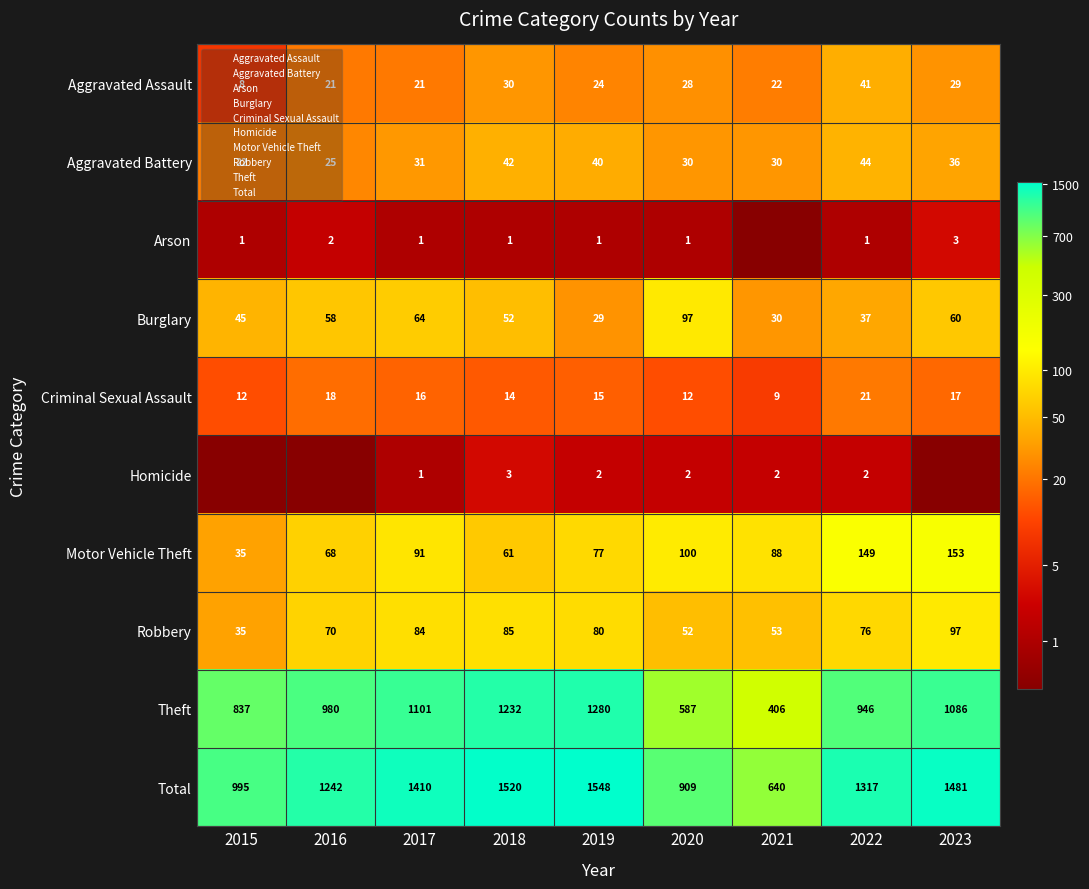

Is it true that Aggravated Assault equals 24 at 2019?

True